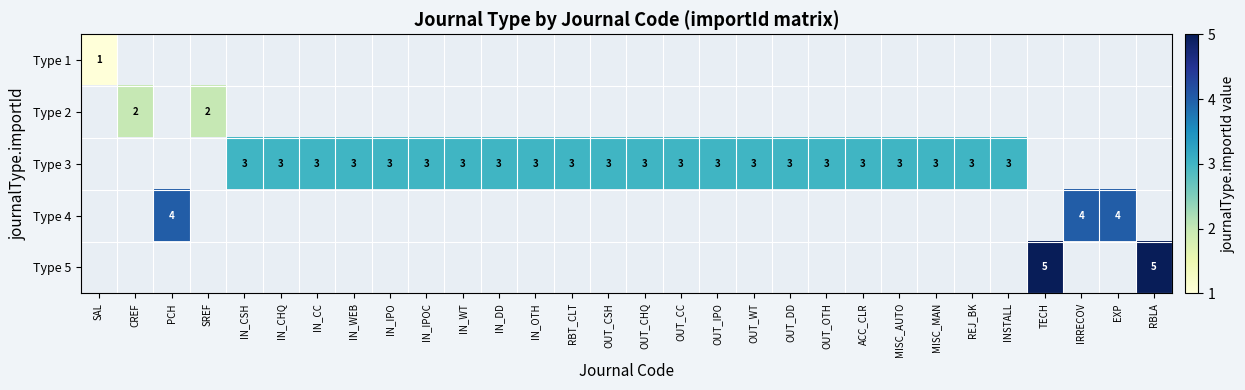

At how many categories does at least one series exceed 4?

2